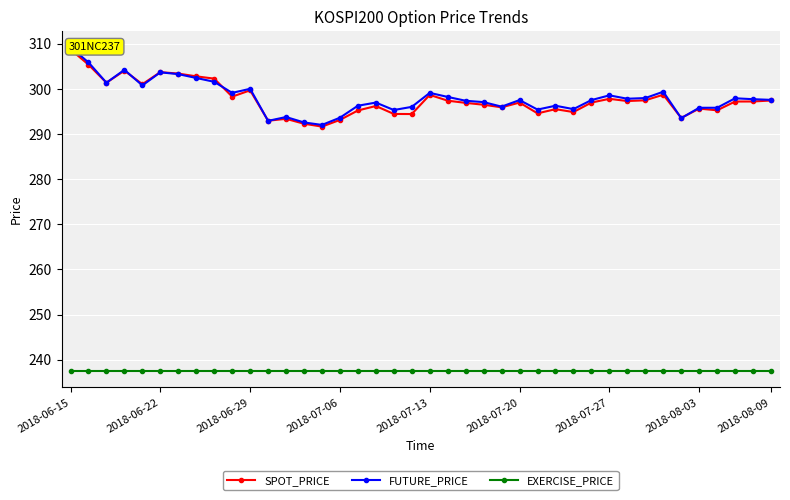

What value does the FUTURE_PRICE series have at 27?

296.2